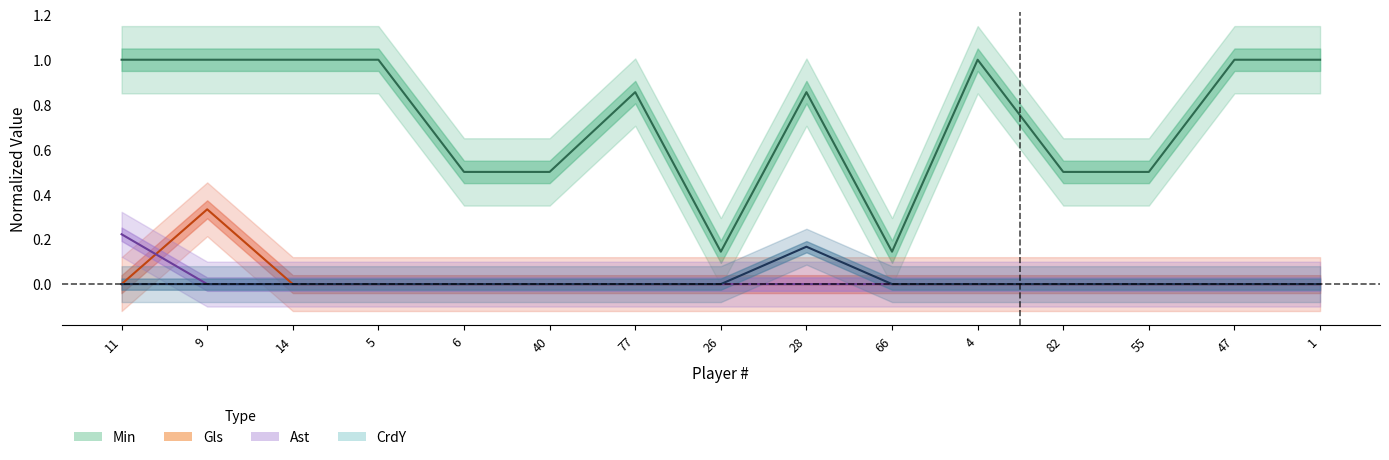

At which label is Ast closest to 0?

9